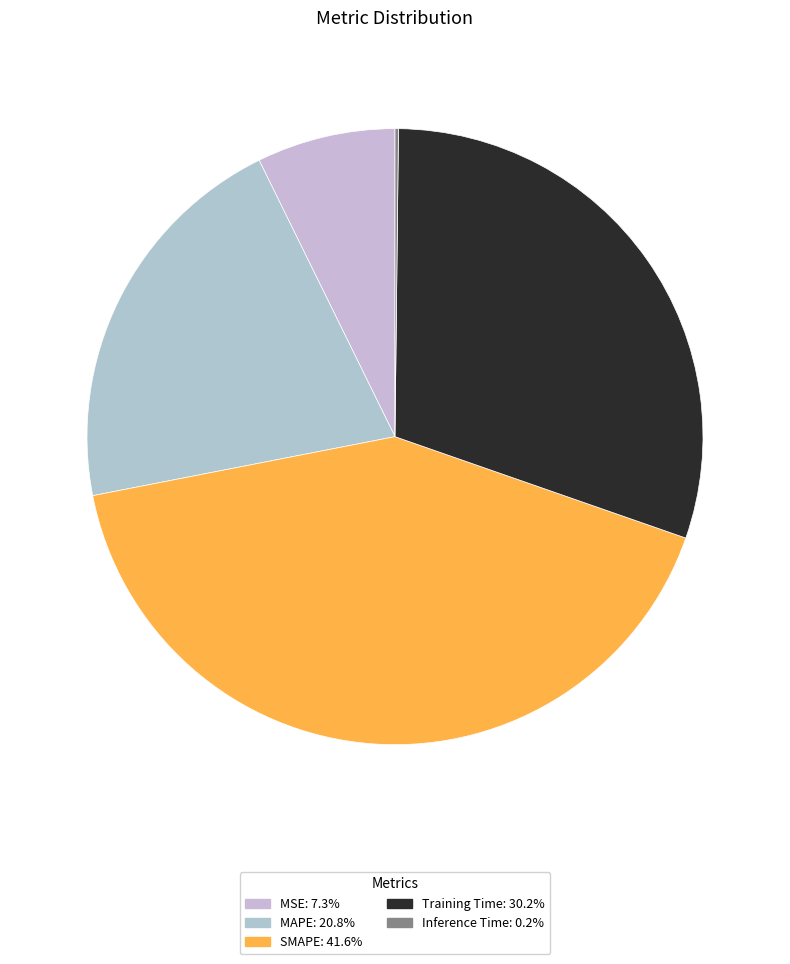

Is SMAPE the majority of the pie?

No